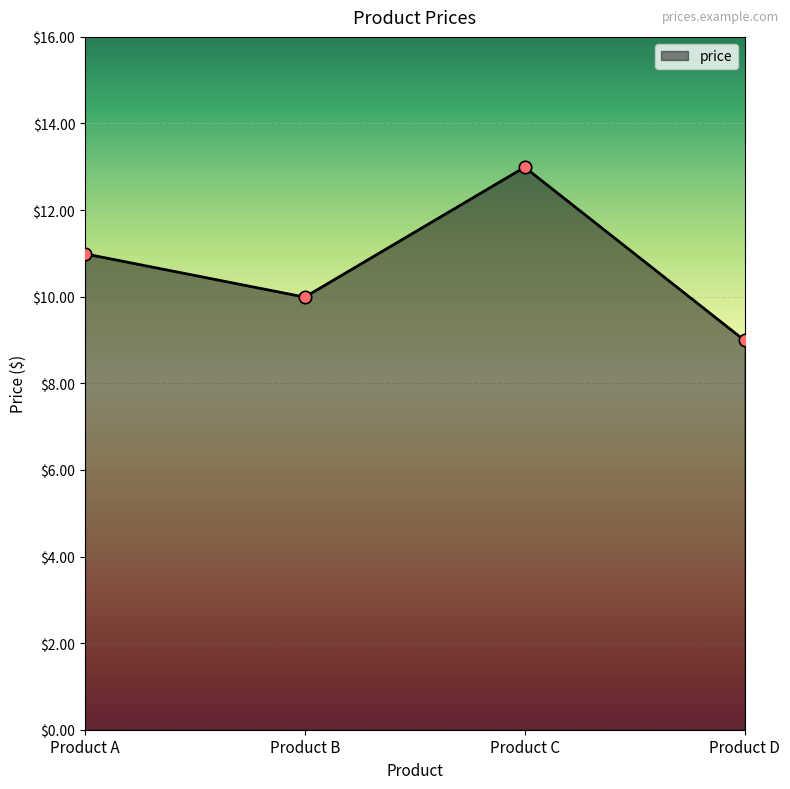

What is the change in value from Product A to Product D?

-2.0